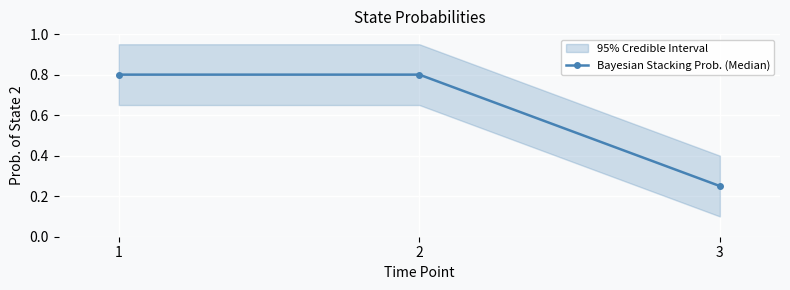

True or false: the data shows 0.8 at 2.

True